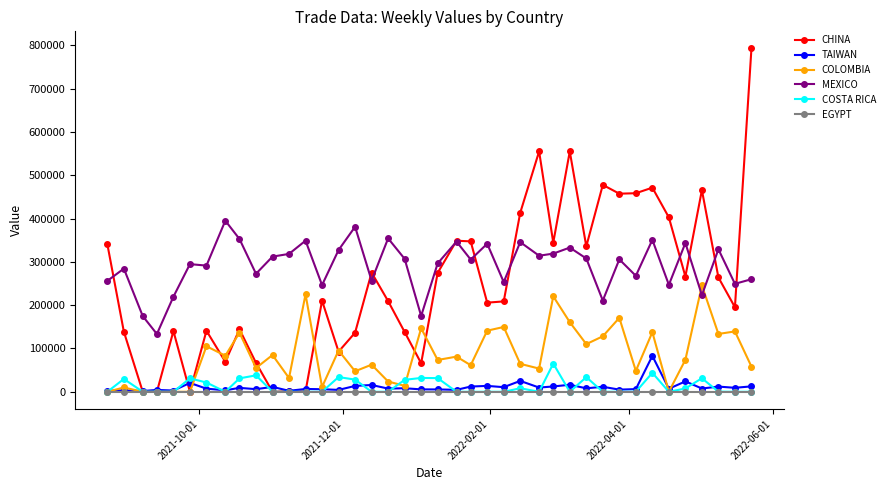

Which series has the largest total across all categories?

MEXICO